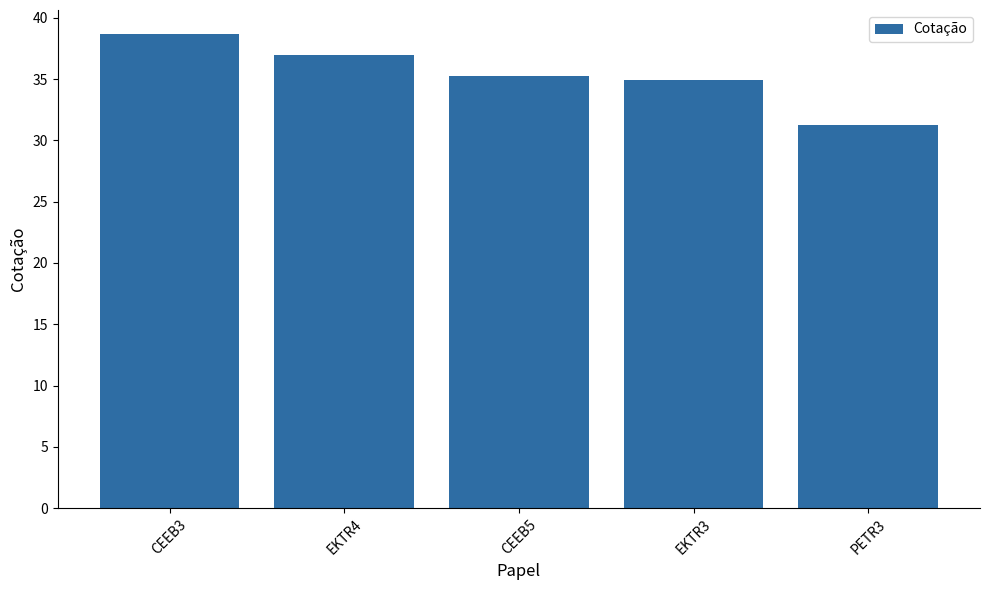

What is the ratio of the value at CEEB3 to the value at CEEB5?

1.1